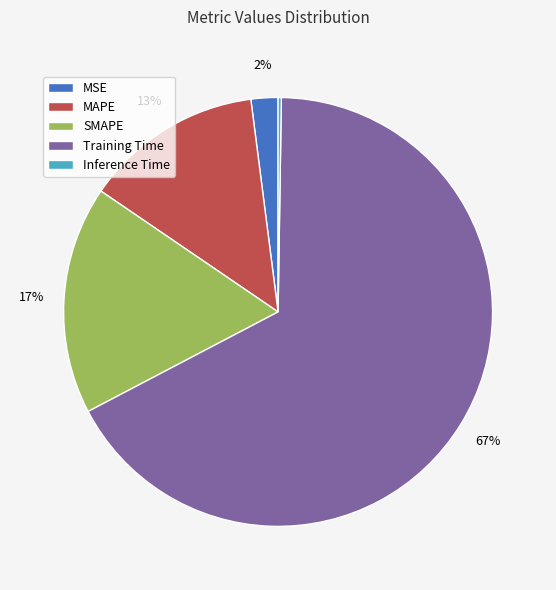

What is the largest slice in the pie chart?

Training Time